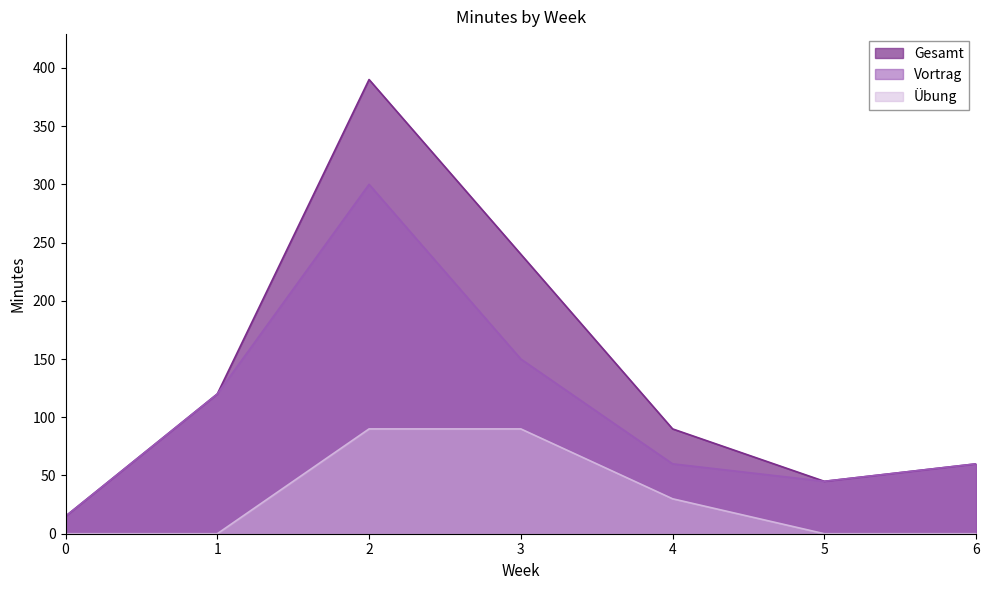

True or false: Übung has more than 2 interior local peaks.

False